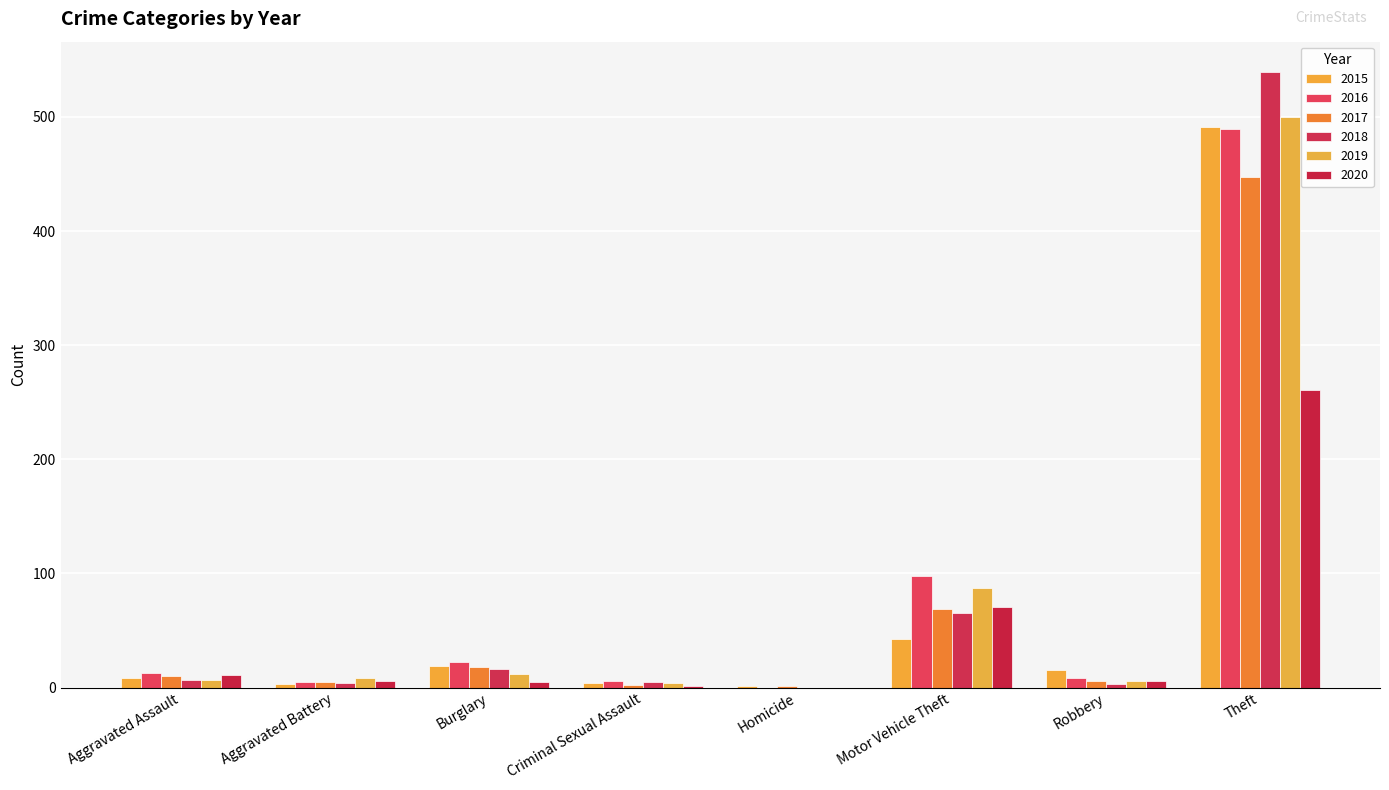

What is the value of the 2019 bar at the 2nd from the left?

8